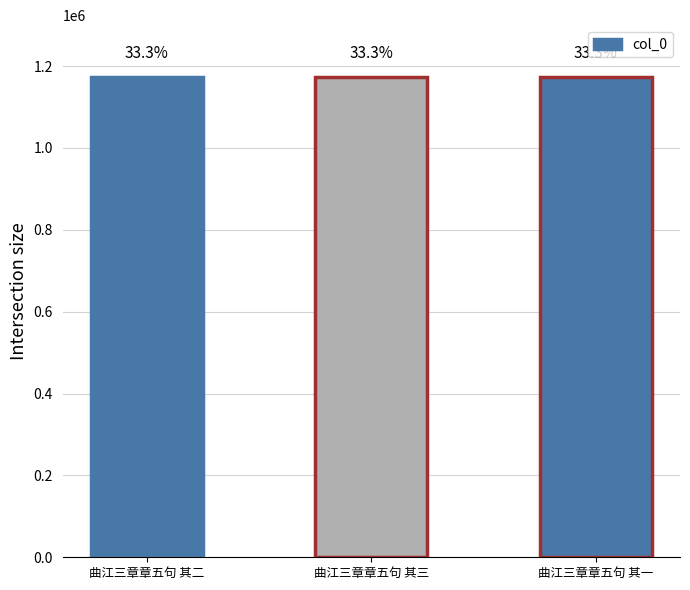

Reading left to right, extract all data points from this chart.

曲江三章章五句 其二=1173694	曲江三章章五句 其三=1173695	曲江三章章五句 其一=1173693